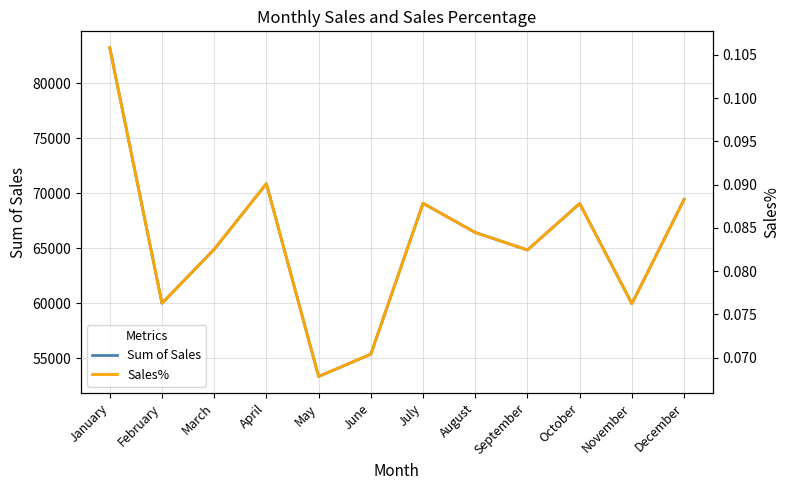

What is the lowest value of the Sales% series?

0.1